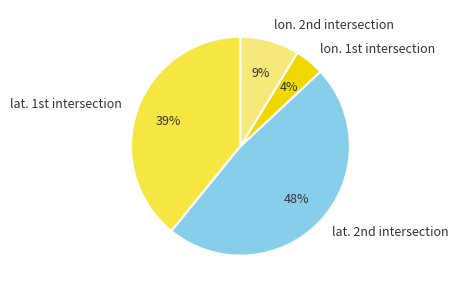

Count the number of slices in the pie.

4